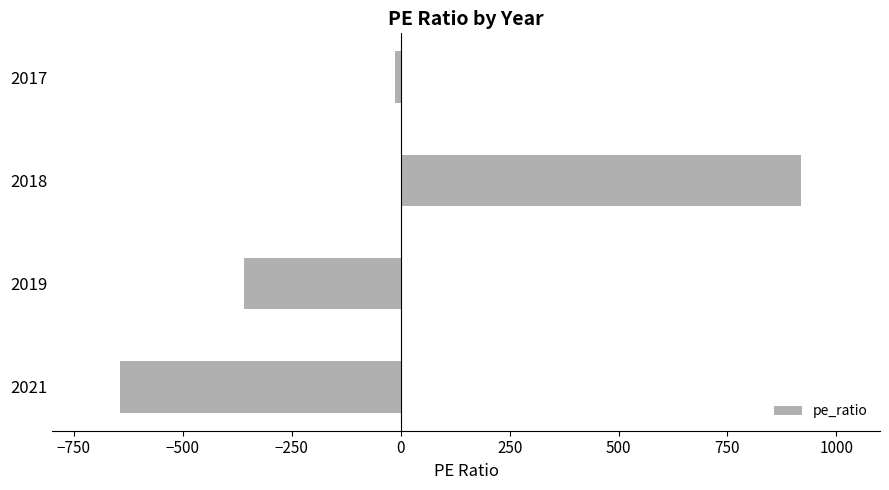

What is the difference between the maximum and minimum values?

1563